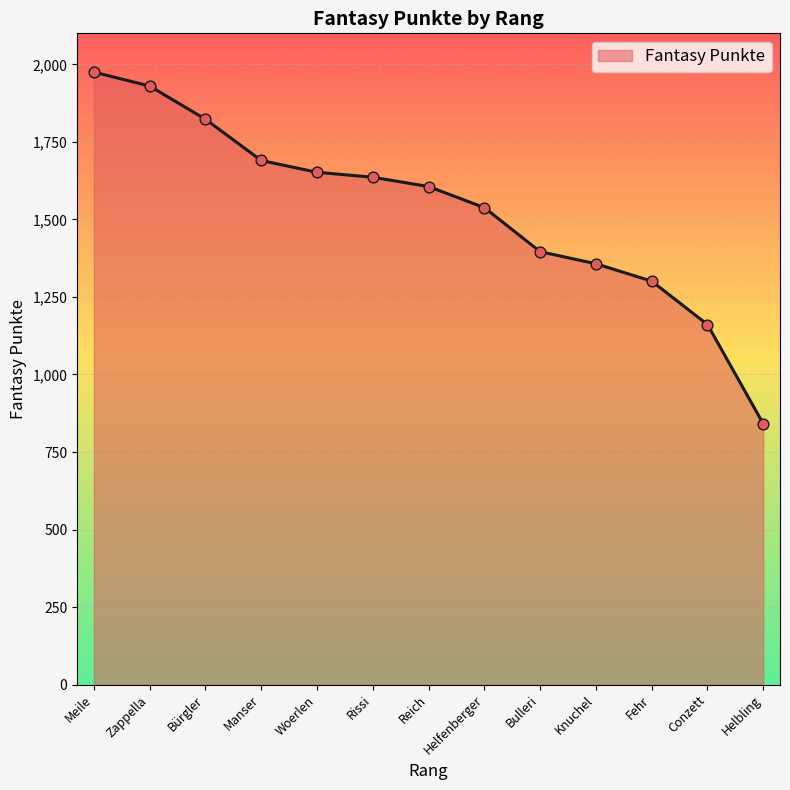

What is the change in value from Fehr to Helbling?

-460